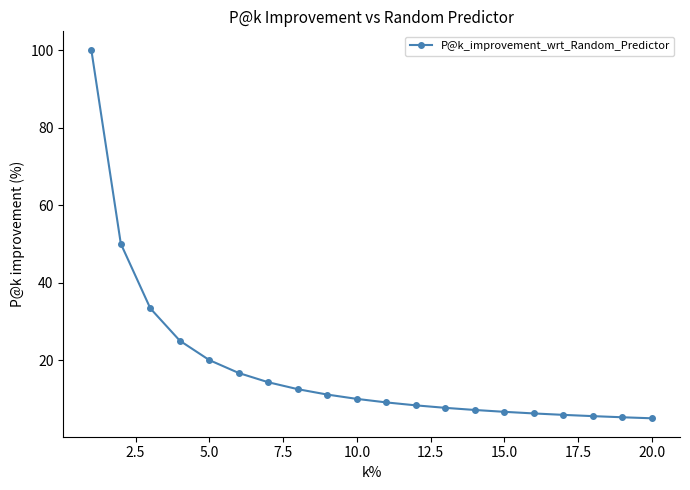

What is the smallest value displayed?

5.0